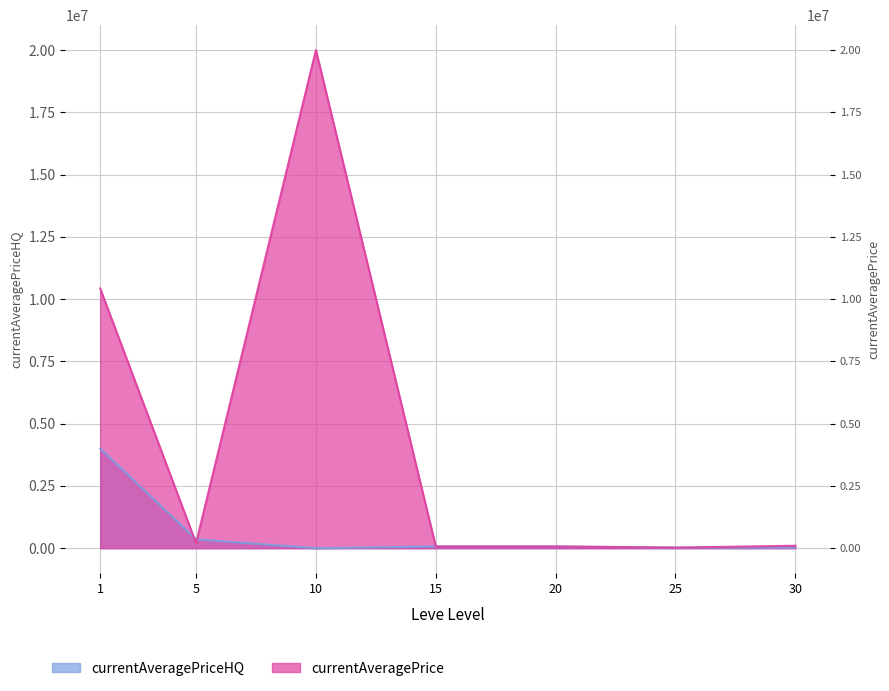

How many times do currentAveragePriceHQ and currentAveragePrice cross each other?

3